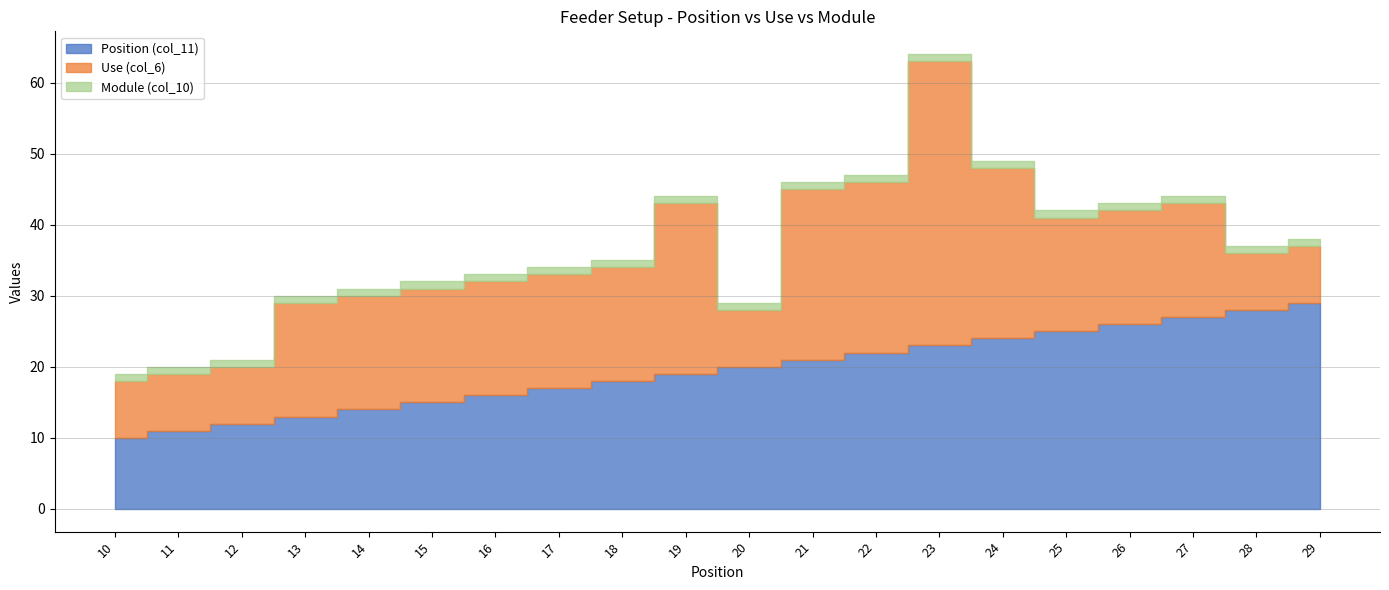

Between 22 and 24, which is larger?

24